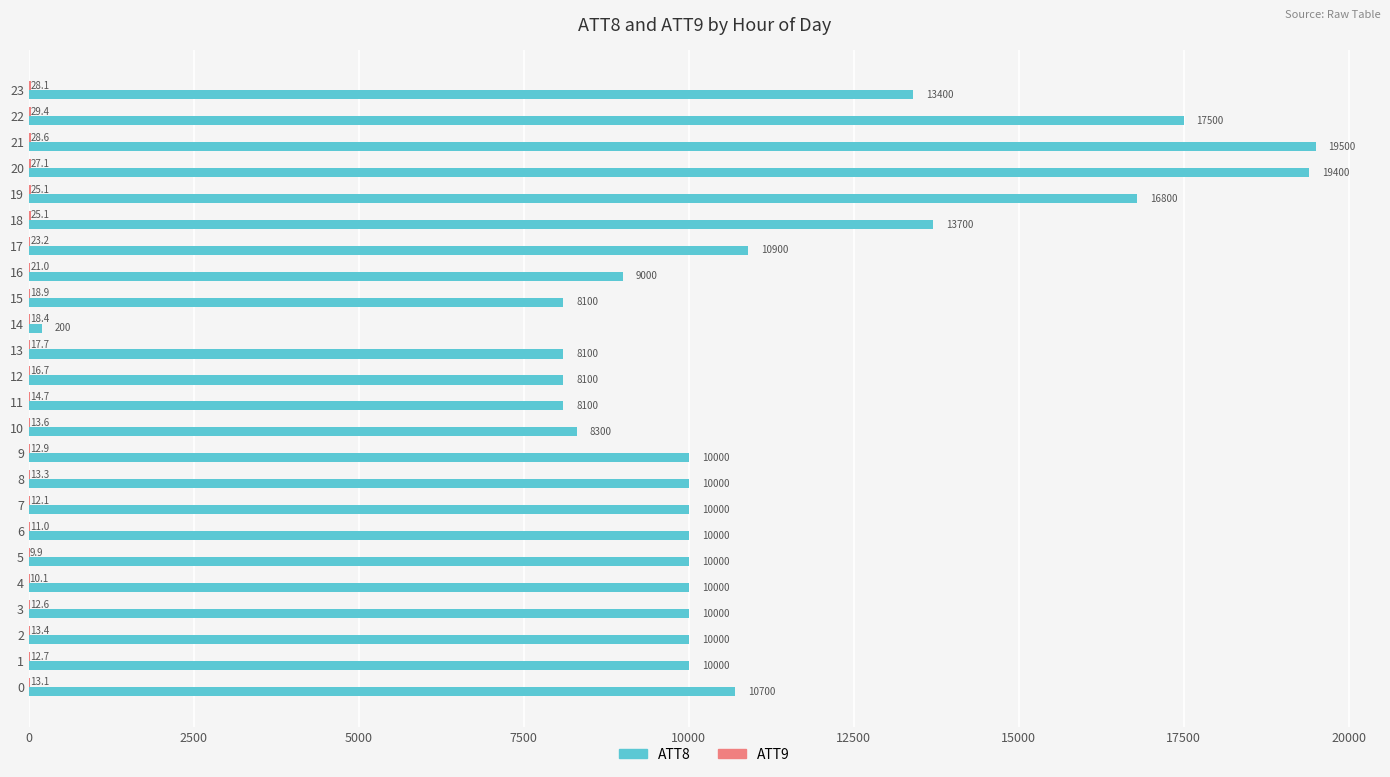

Between 6 and 22, which series saw the biggest shift?

ATT8